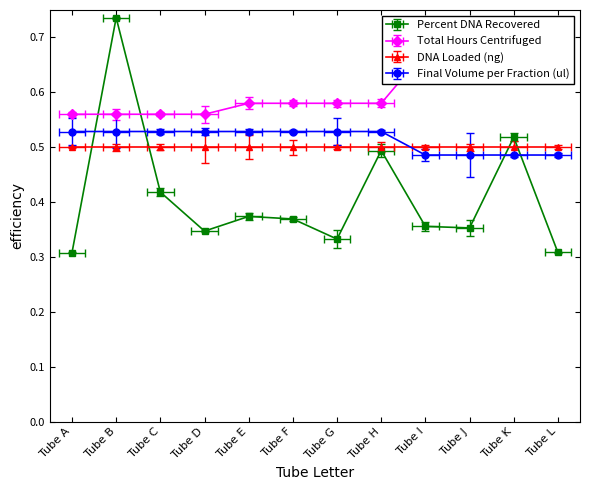

Which series has the largest total across all categories?

Total Hours Centrifuged